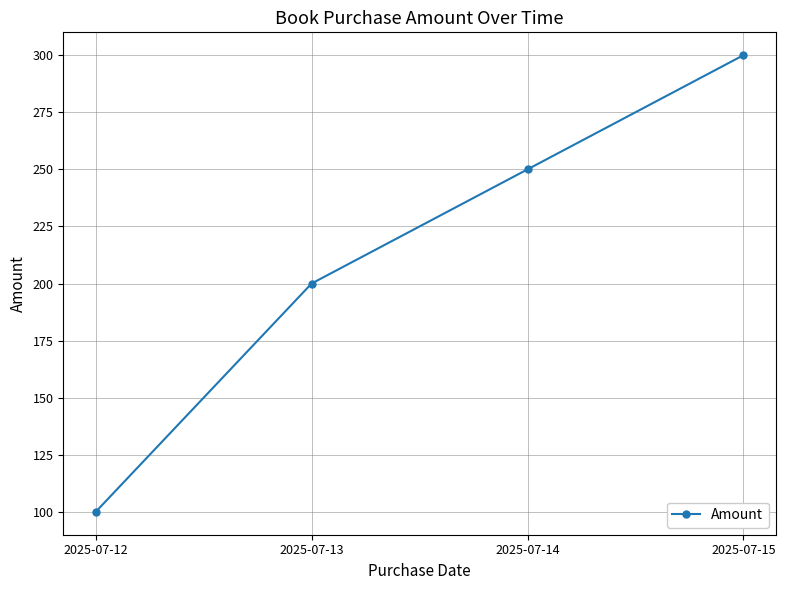

Between 2025-07-12 and 2025-07-14, which is larger?

2025-07-14